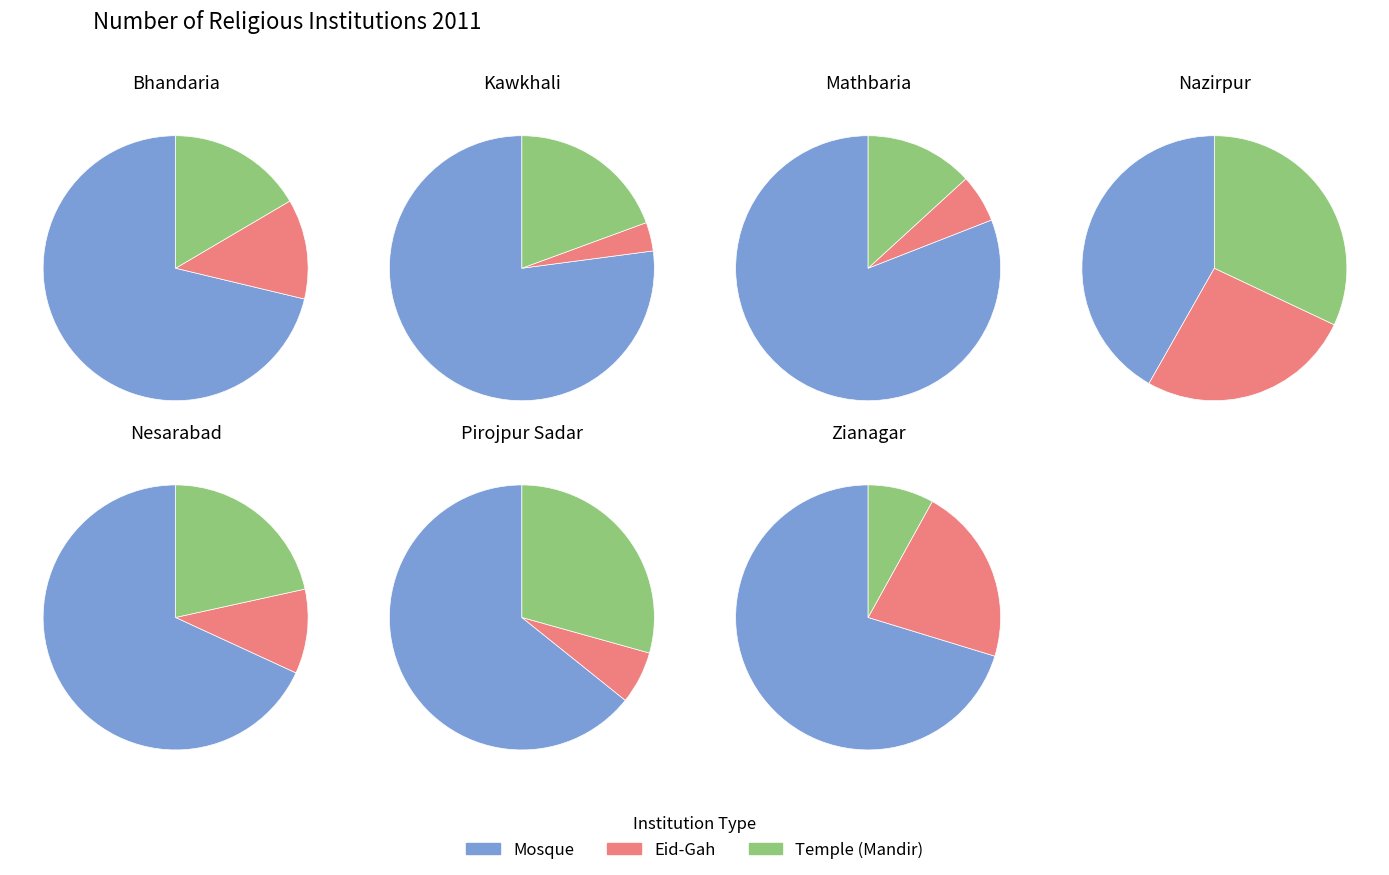

Does Mathbaria represent more than half of the total?

No